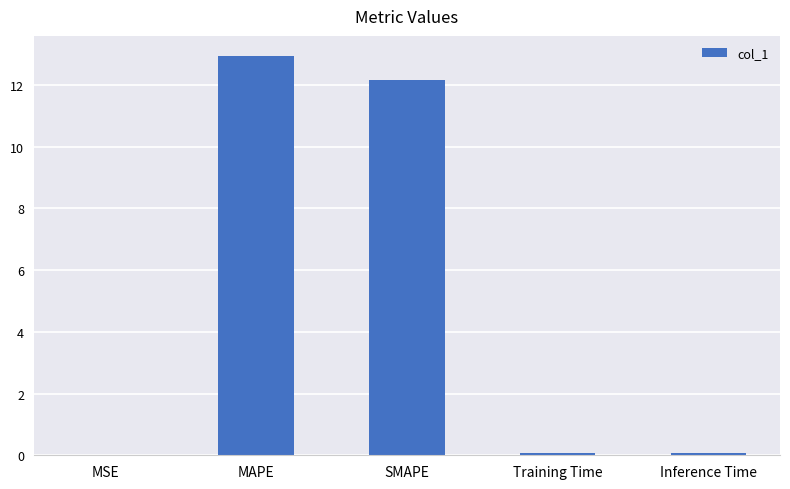

Is it true that the value at Training Time is 0.1?

True